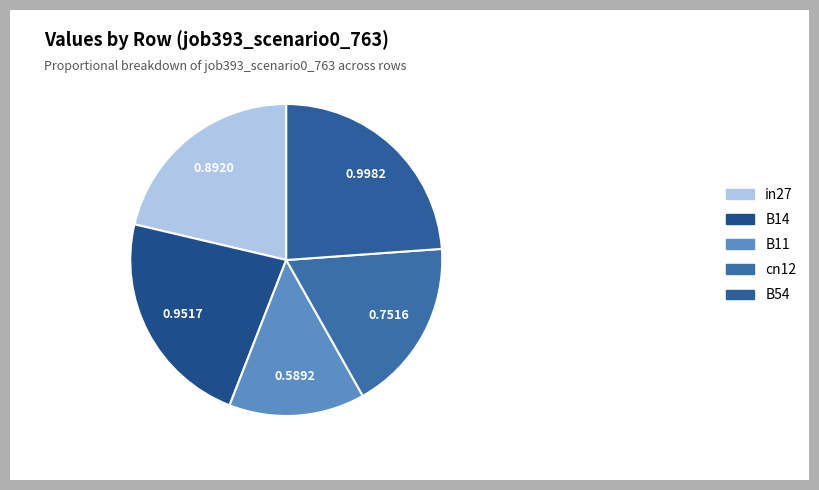

Count the number of slices in the pie.

5